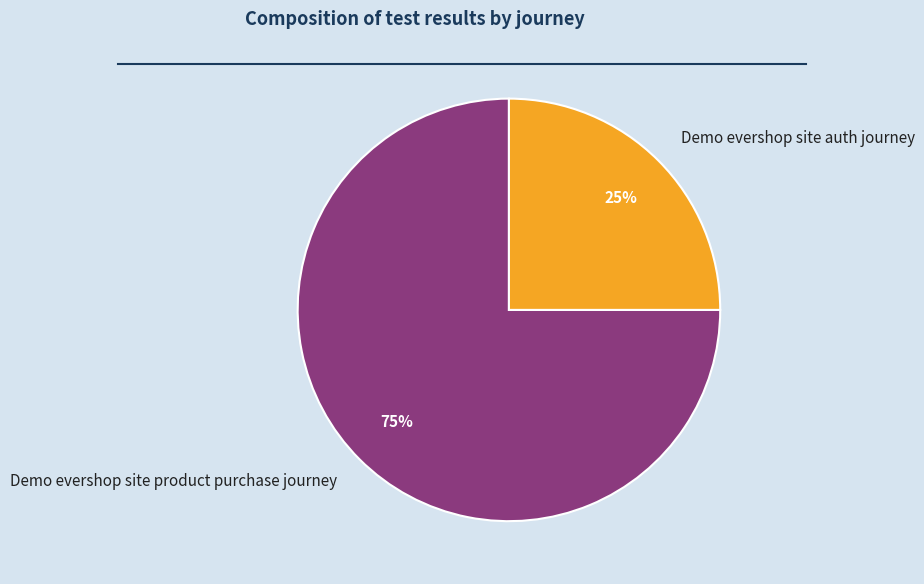

Between Demo evershop site product purchase journey and Demo evershop site auth journey, which is larger?

Demo evershop site product purchase journey